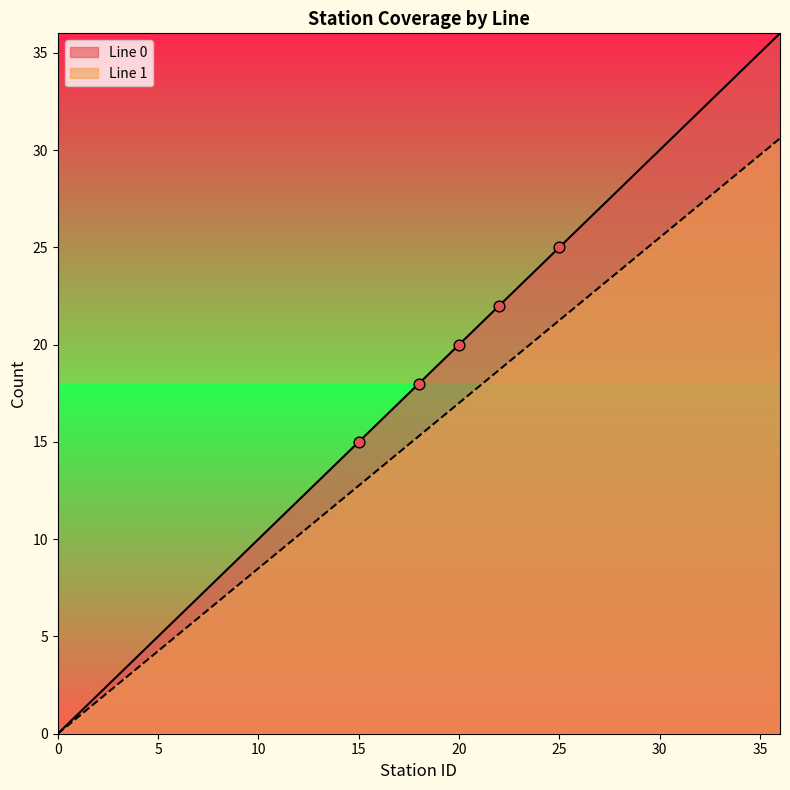

Which series has the widest spread of Y values?

Line 0